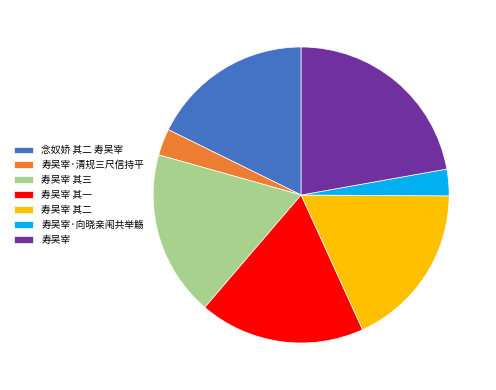

Is there a majority slice in this chart?

No